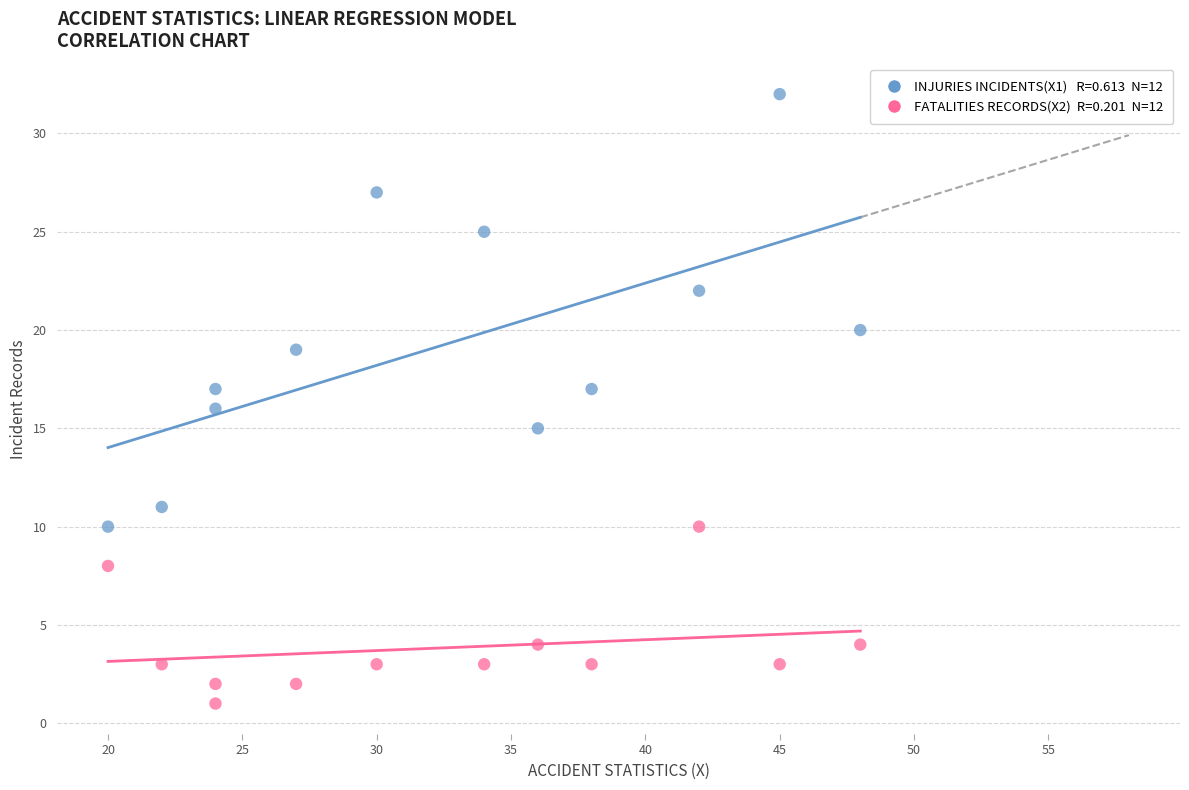

Across all data points, what is the range of Y values (max minus min)?

31